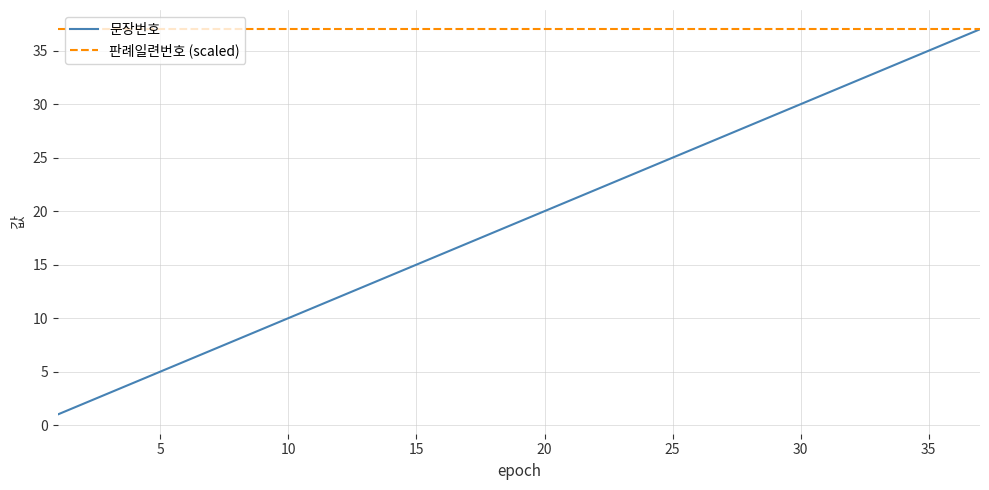

Which series has the largest range (max minus min)?

문장번호